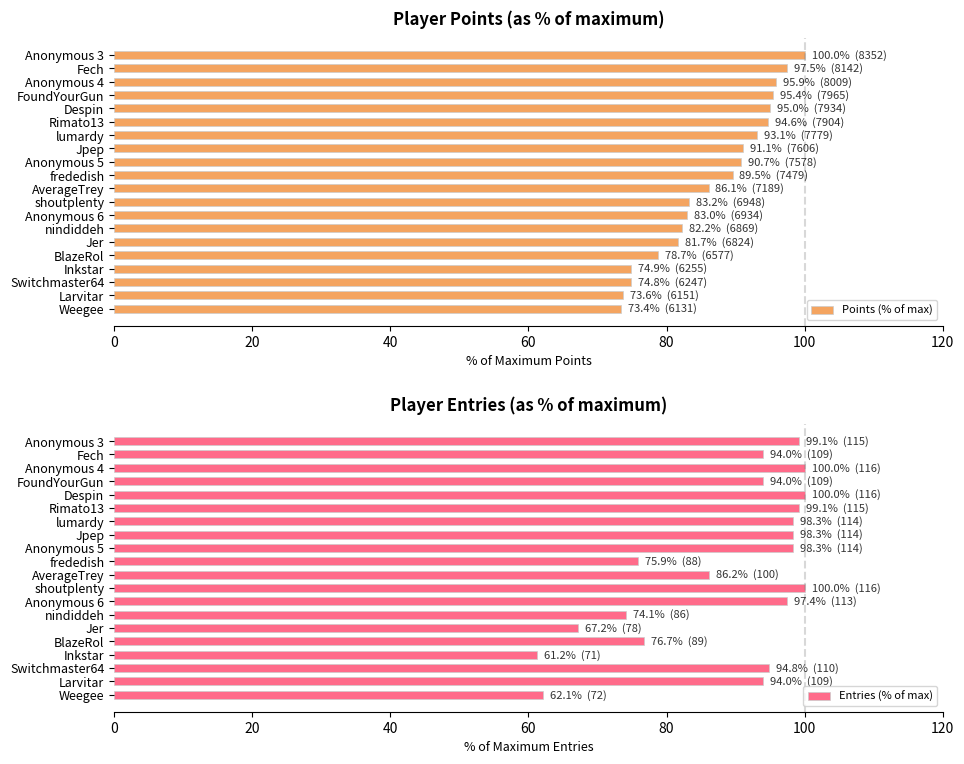

What value does the Points (% of max) series have at Jer?

81.7